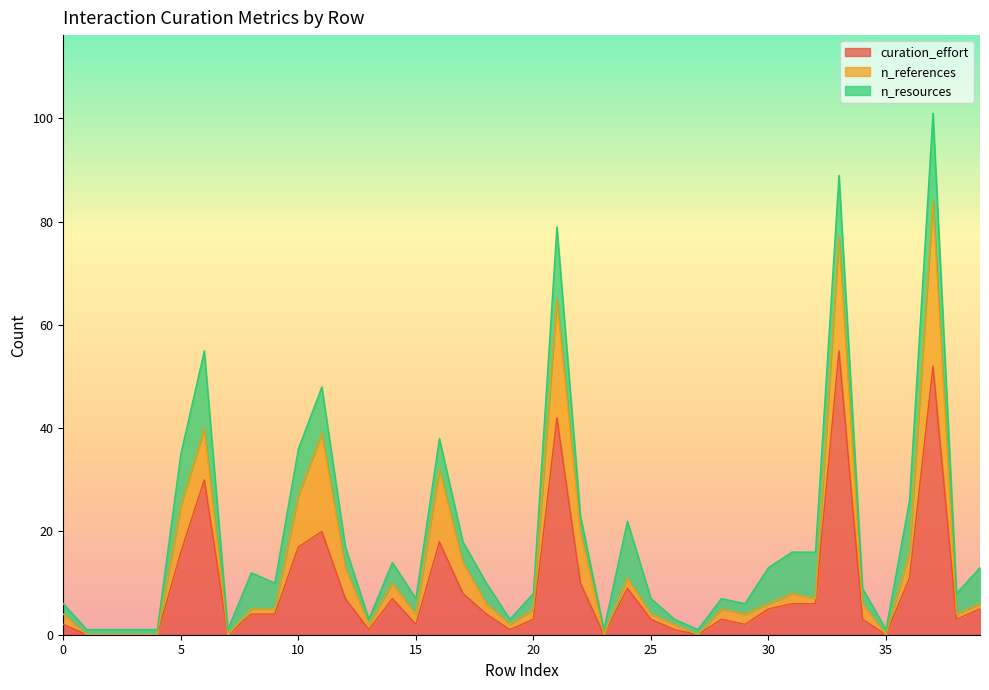

How many lines are shown in the chart?

3